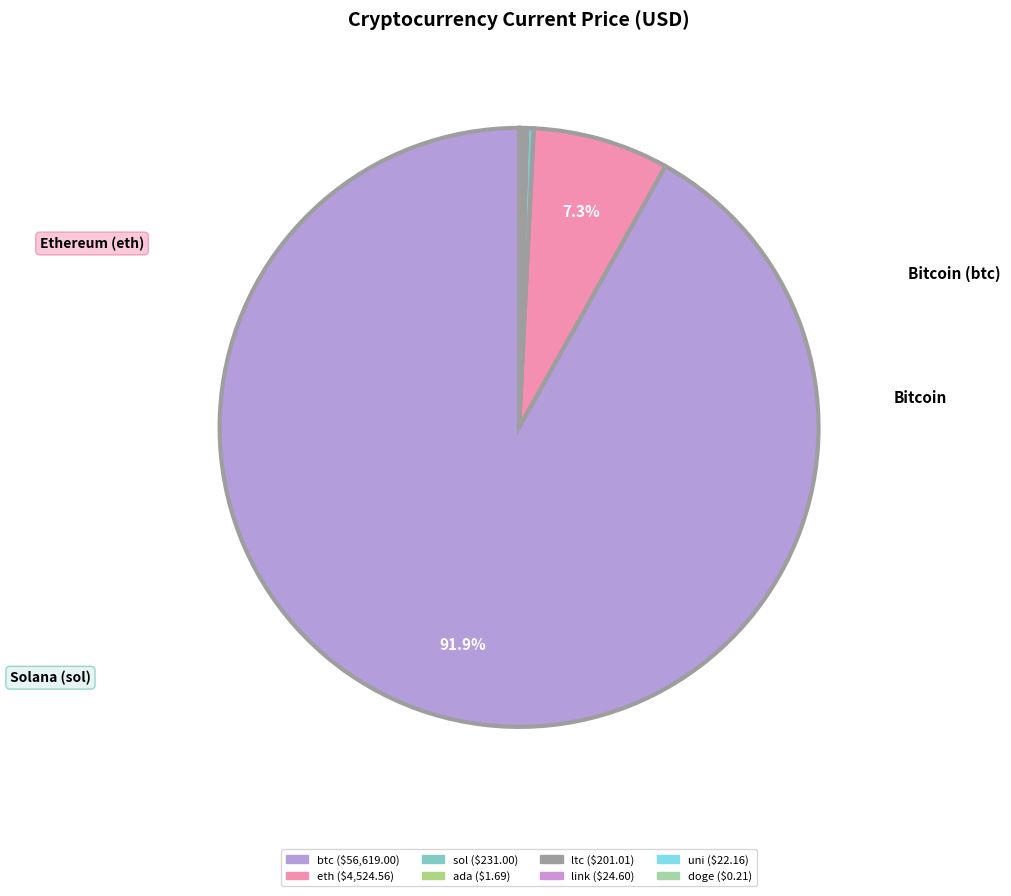

Between ada and sol, which is larger?

sol